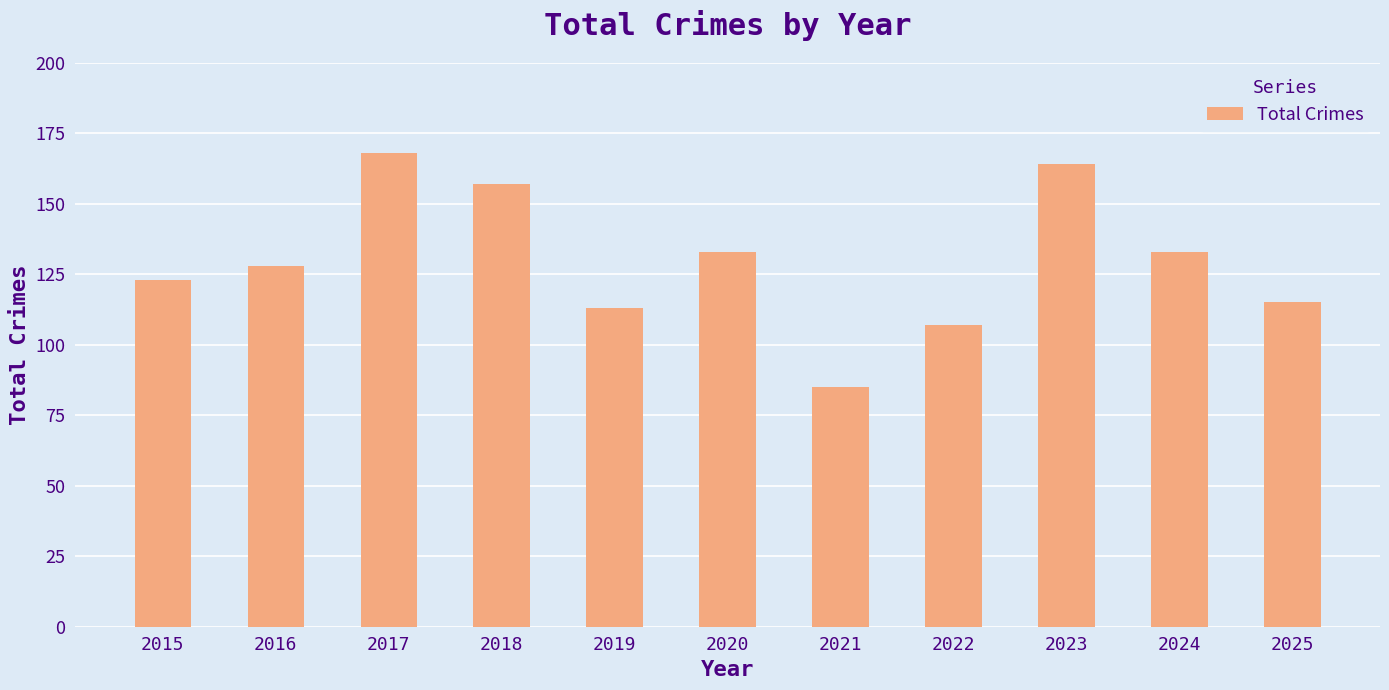

Reading right to left, extract all data points from this chart.

2025=115	2024=133	2023=164	2022=107	2021=85	2020=133	2019=113	2018=157	2017=168	2016=128	2015=123